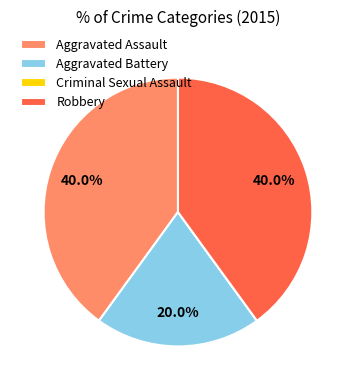

To the nearest percent, what is the average slice percentage?

25%